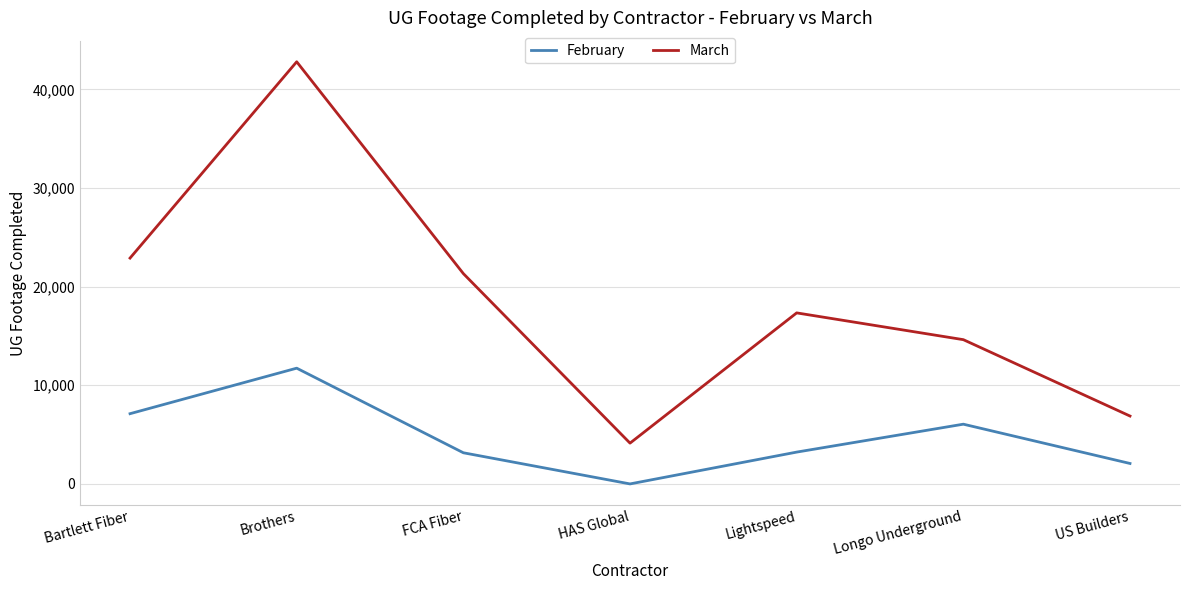

Between Brothers and Lightspeed, which series saw the biggest shift?

March